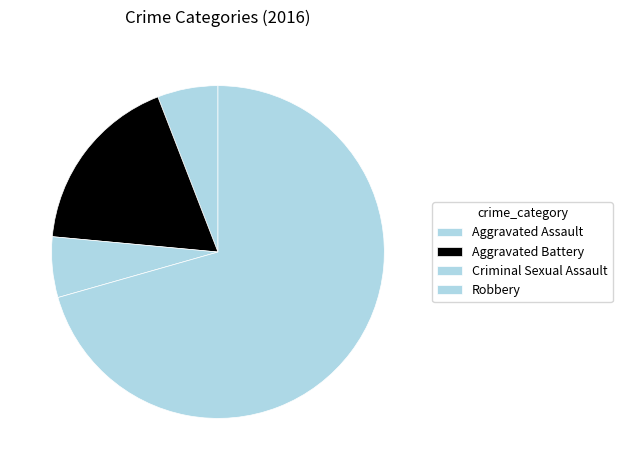

Is it true that Criminal Sexual Assault is 6% of the pie?

True